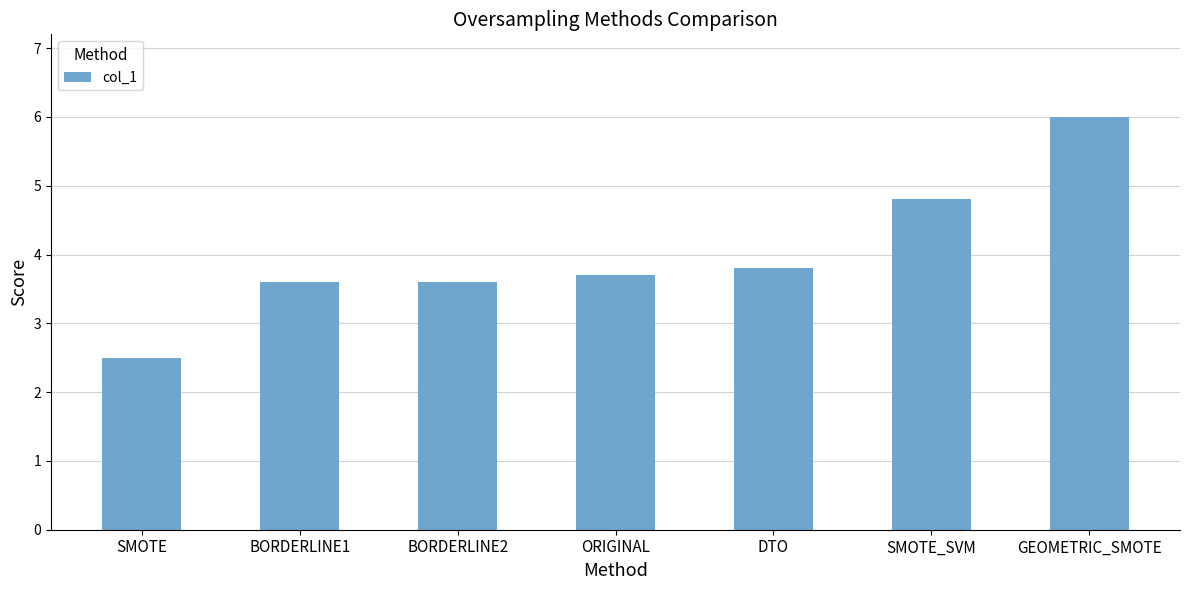

What is the change in value from BORDERLINE1 to DTO?

+0.2